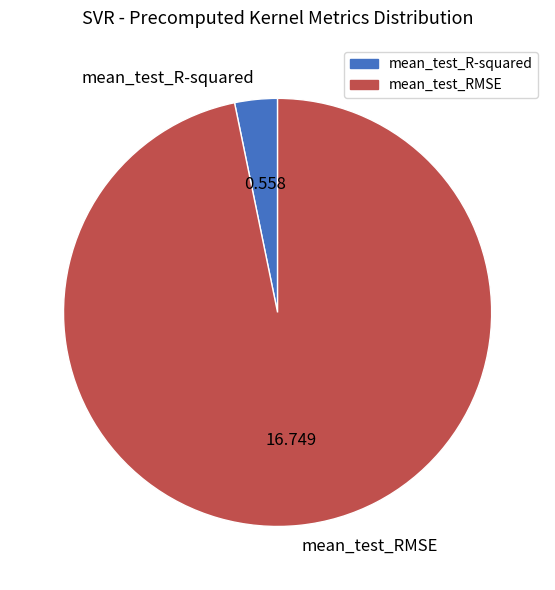

Count the number of slices in the pie.

2